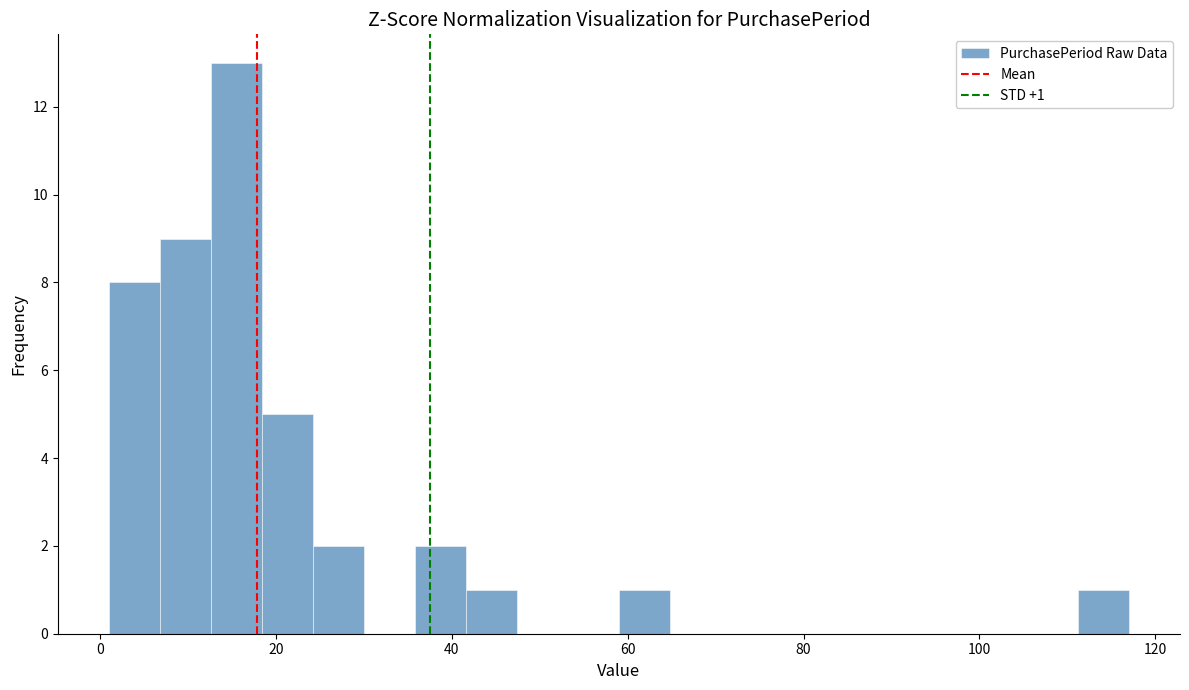

Around what value on the x-axis is the tallest bar? Give the approximate position of its centre, as read against the axis.

16